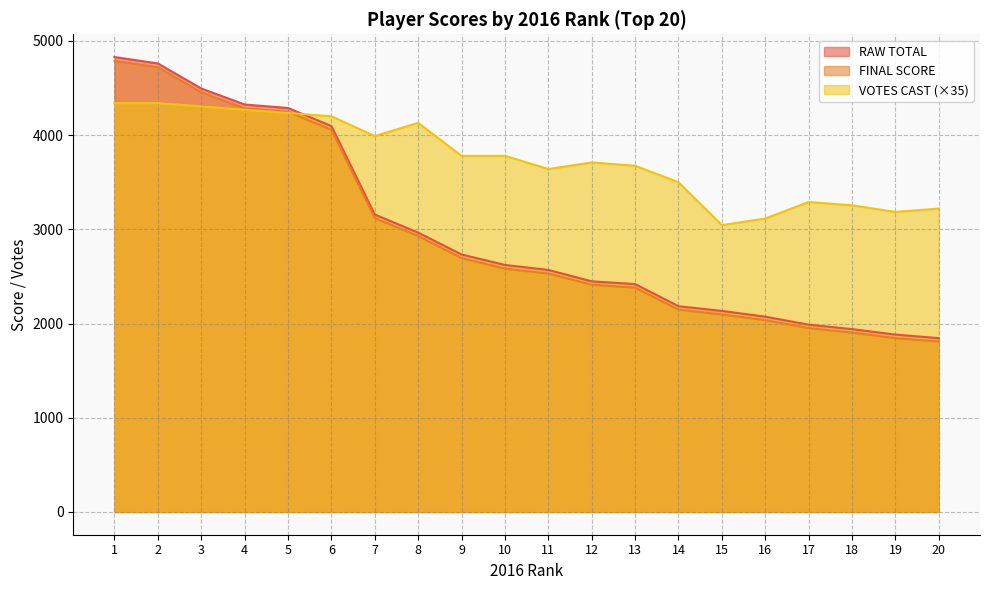

Read the RAW TOTAL value at 1, to the nearest 10.

4830